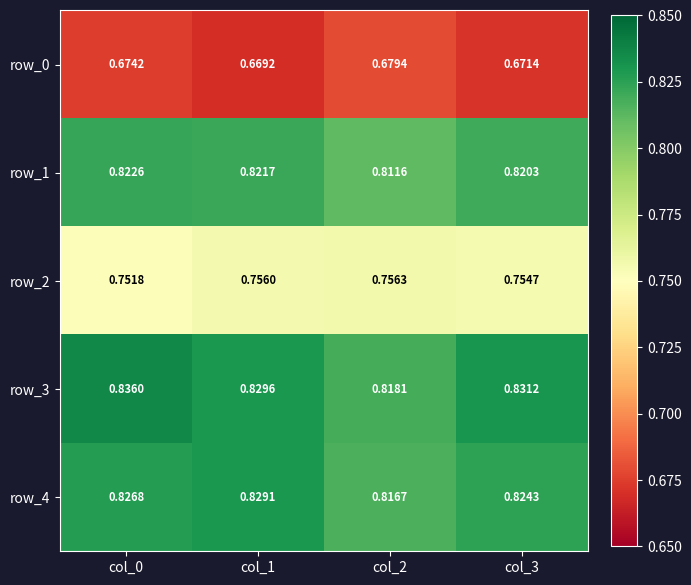

The value of row_1 at col_0 is 1.5. True or false?

False